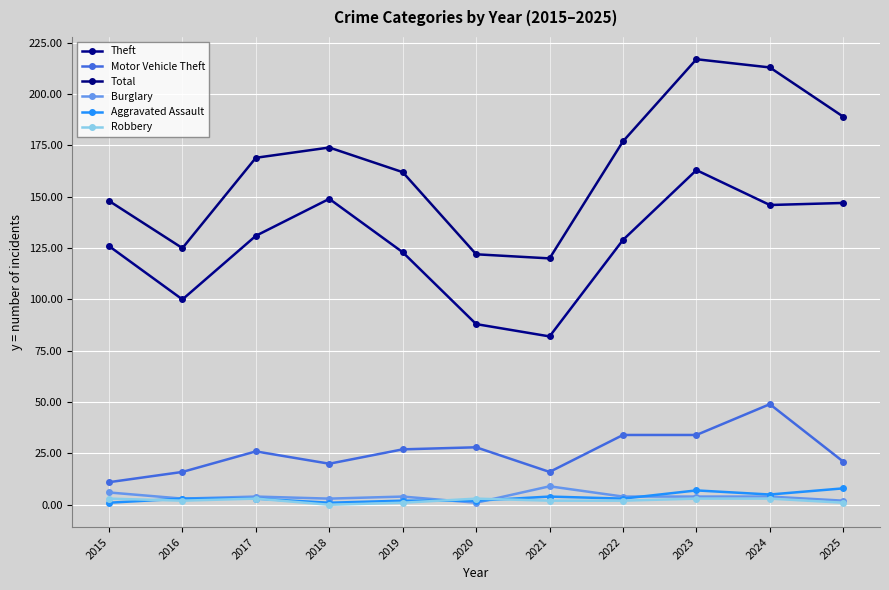

What is the sum of all Motor Vehicle Theft values?

282